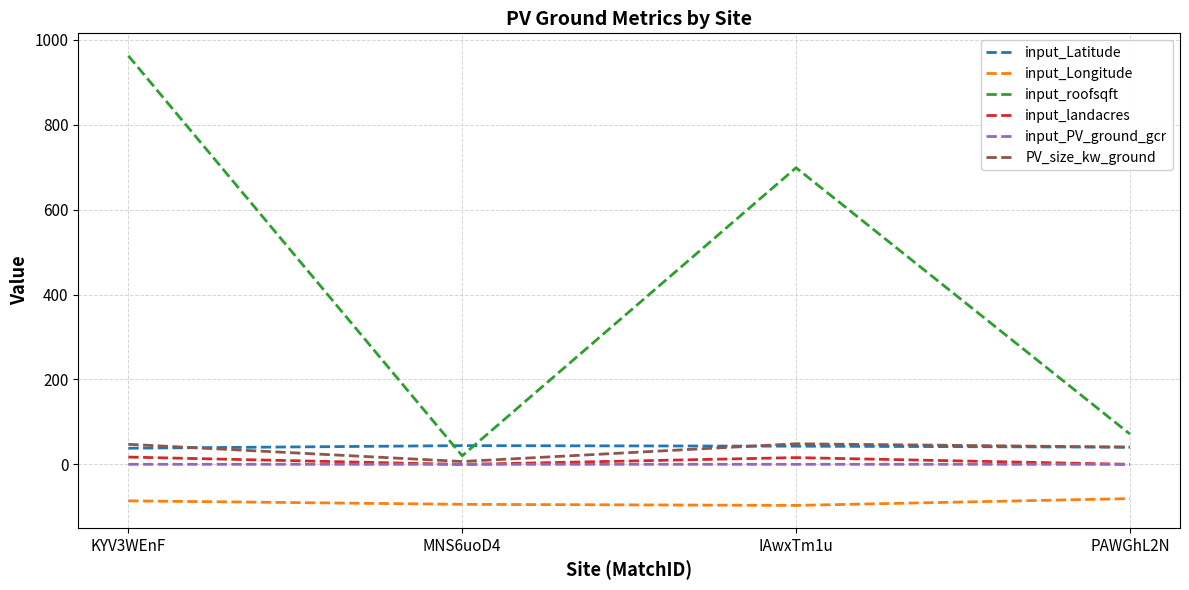

Count the number of data series in this chart.

6